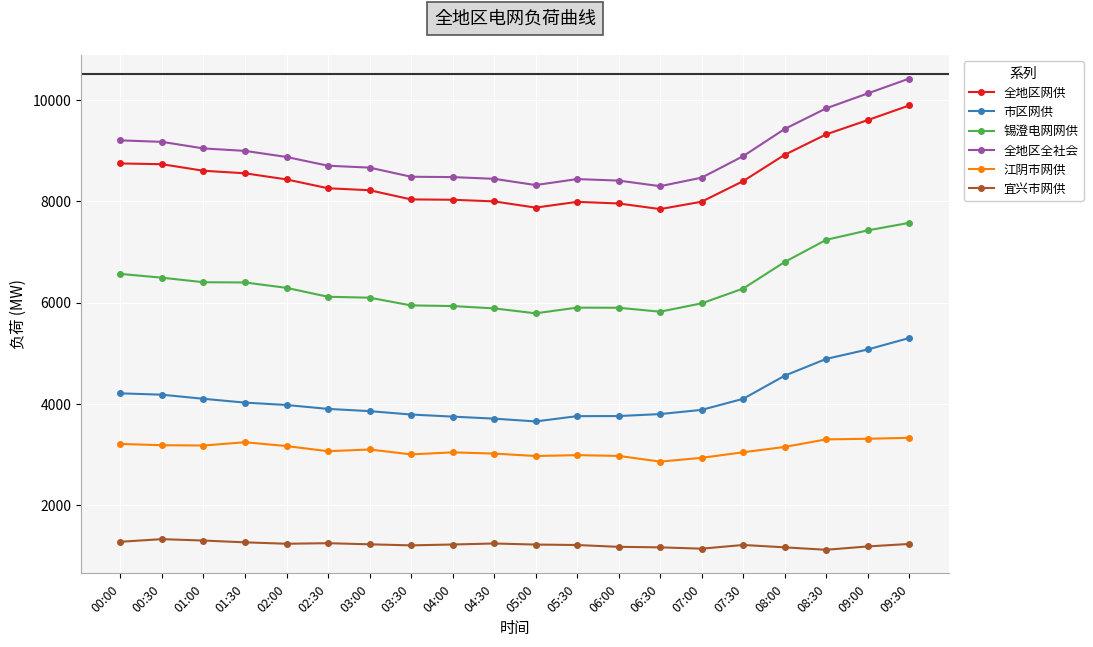

What is the maximum value for 全地区网供?

9888